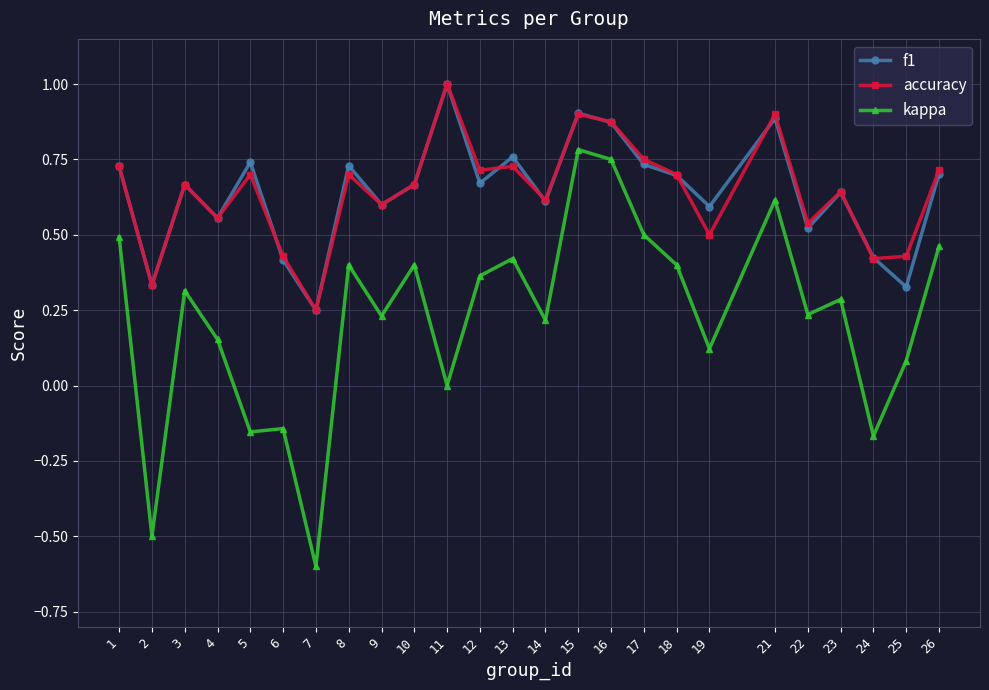

What is the sum of all kappa values?

5.7